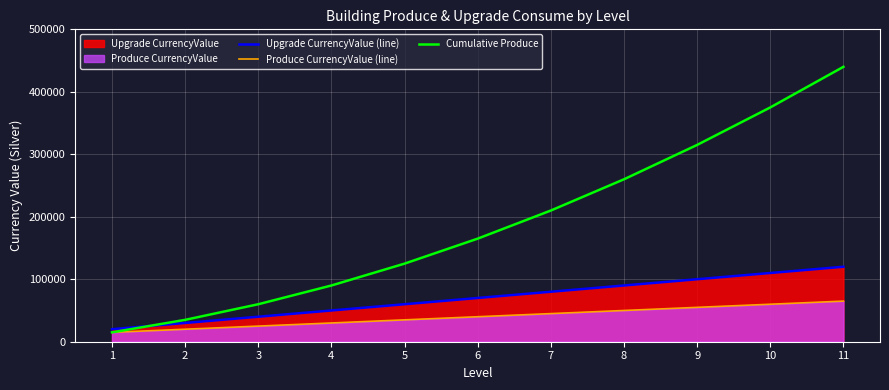

Does the chart display data point markers on the line(s)?

No